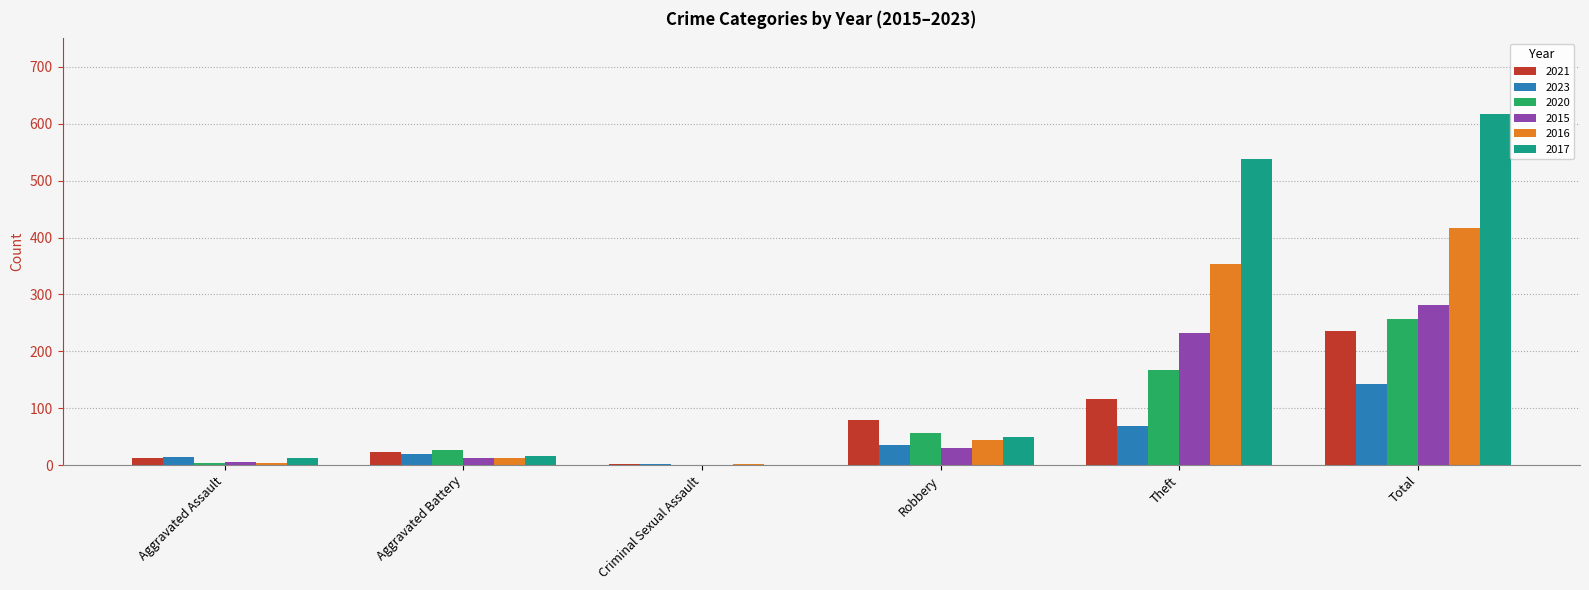

Are the bars grouped side by side (vs. stacked)?

Yes